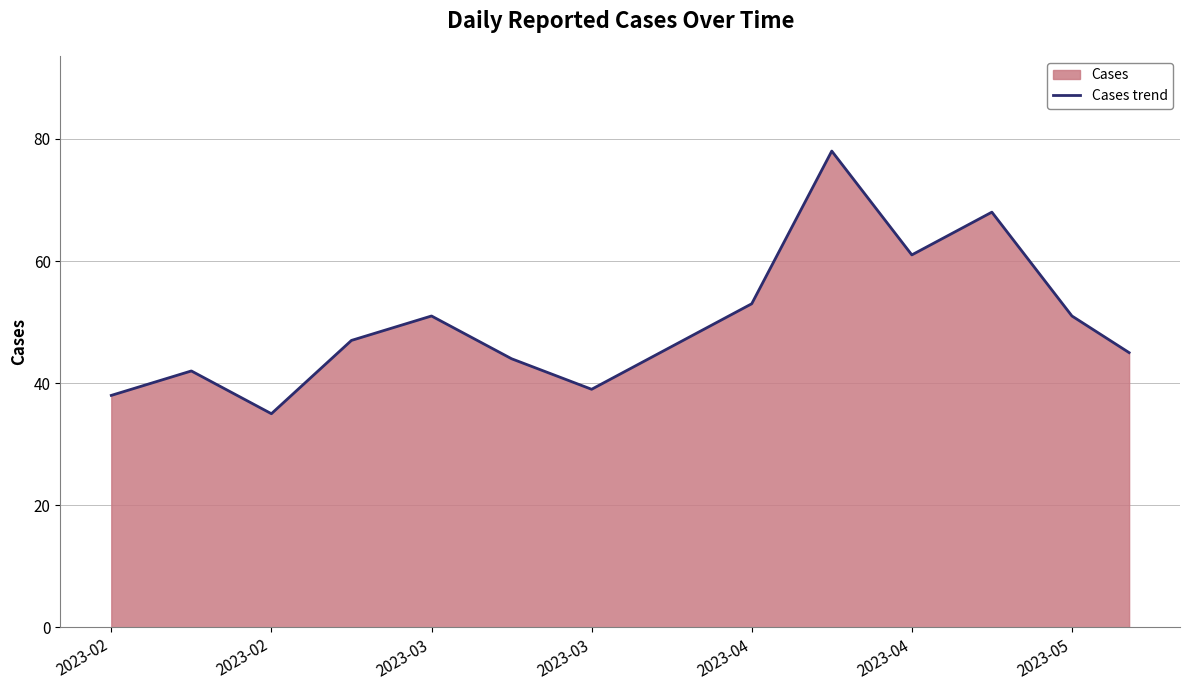

How many lines are shown in the chart?

1